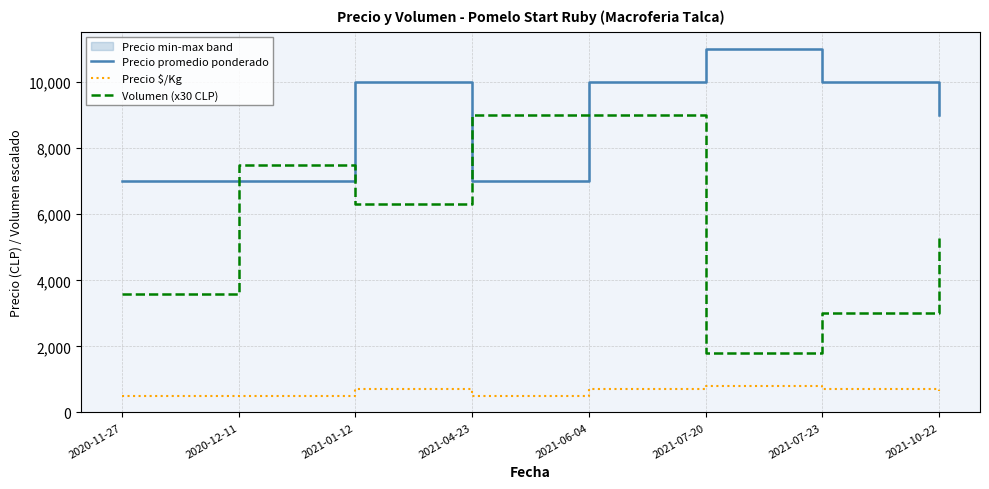

True or false: Volumen (x30 CLP) and Precio $/Kg cross at least once.

False